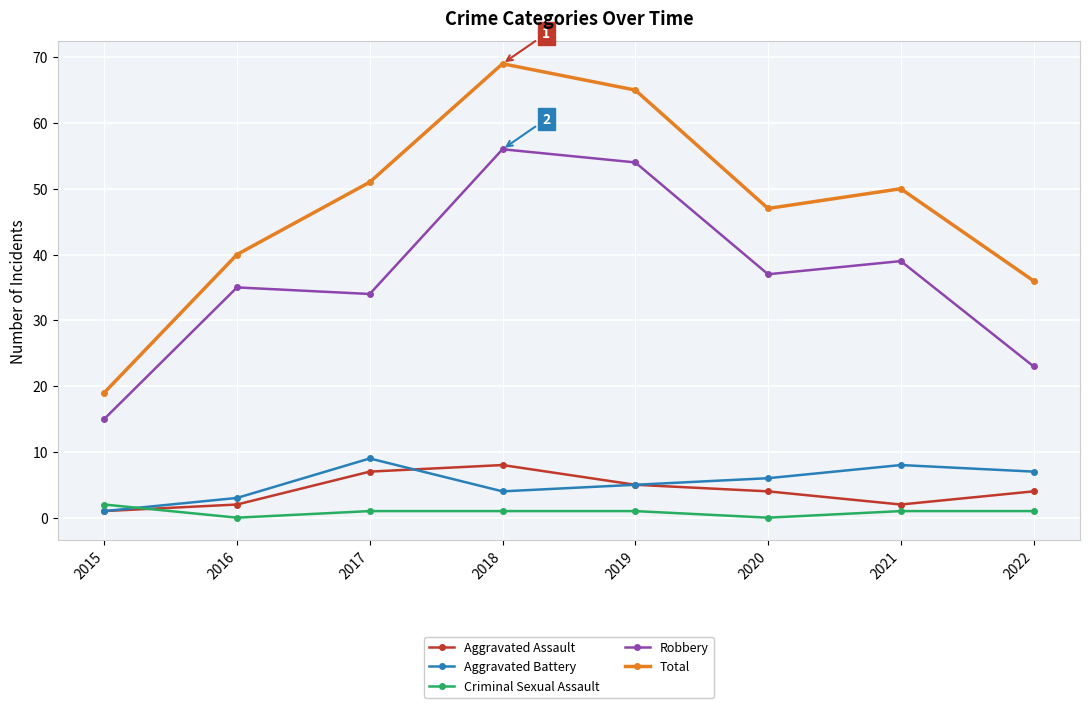

What is the value of the Robbery point at the 6th from the left?

37